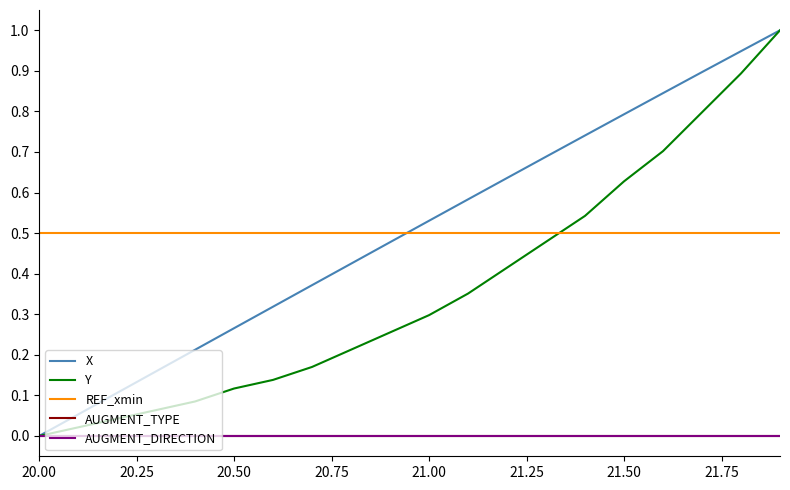

Is this an area chart (filled region under the line)?

No